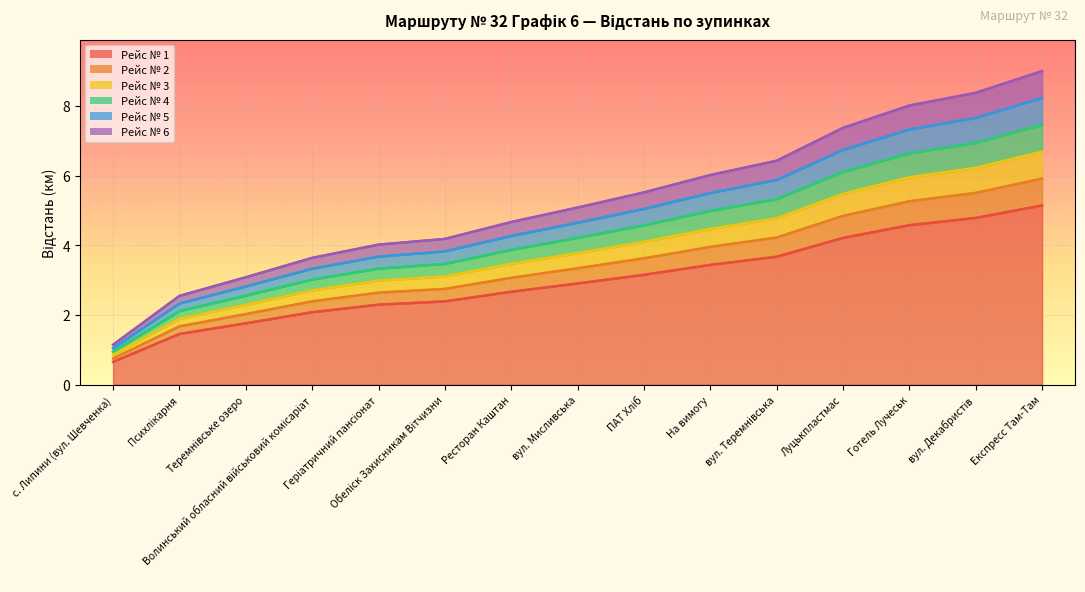

True or false: Рейс № 2 and Рейс № 1 cross at least once.

False